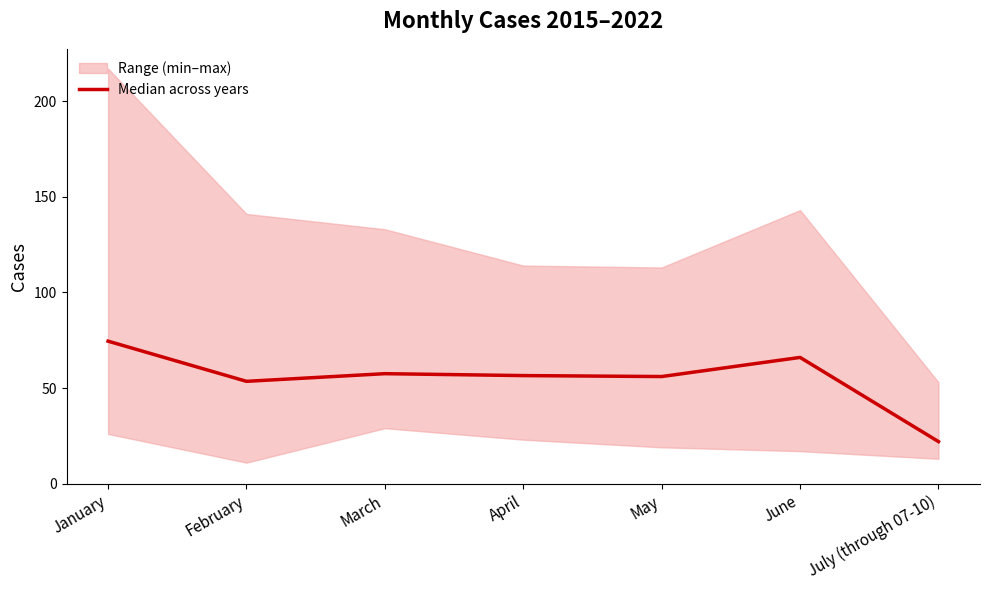

Reading left to right, list all the values displayed in this chart.

January=74.5	February=53.5	March=57.5	April=56.5	May=56.0	June=66.0	July (through 07-10)=22.0